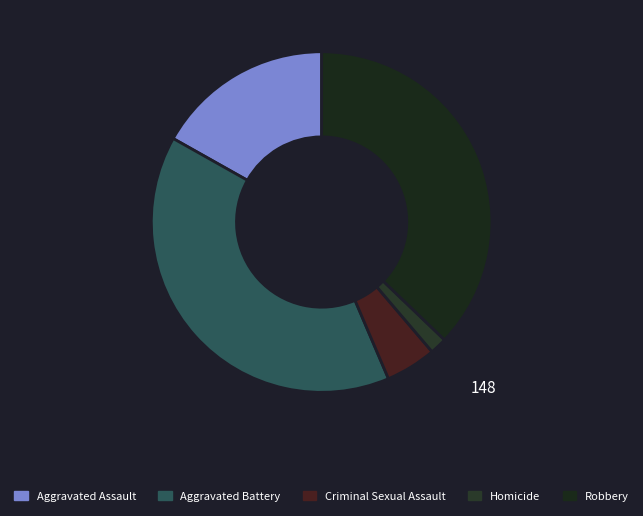

What is the change in value from Aggravated Battery to Homicide?

-142